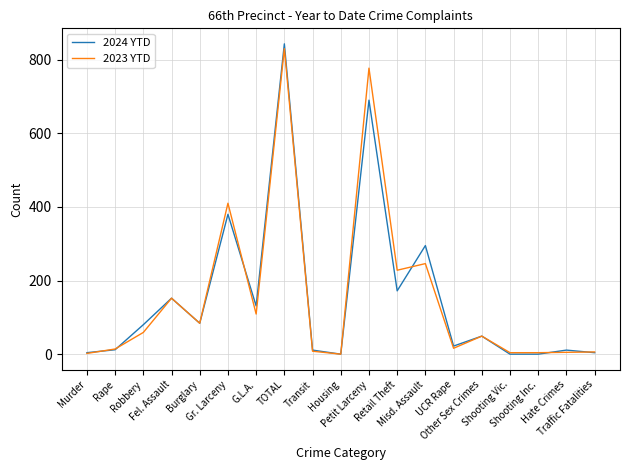

Where is the first local maximum for 2023 YTD?

Fel. Assault